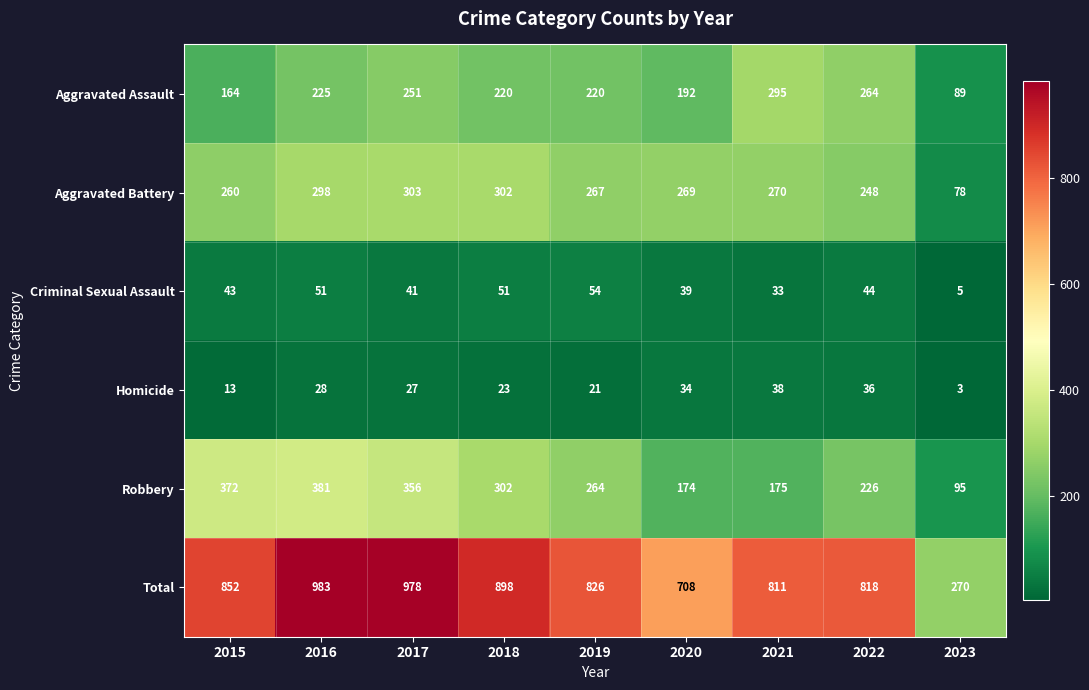

Count the number of data series in this chart.

6